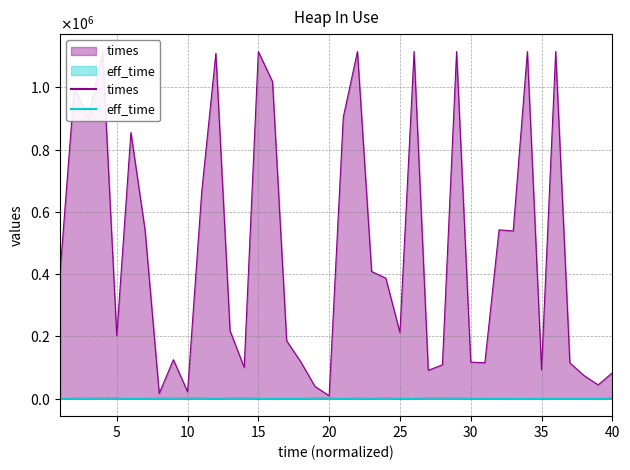

At which category is the sum across all series the highest?

4